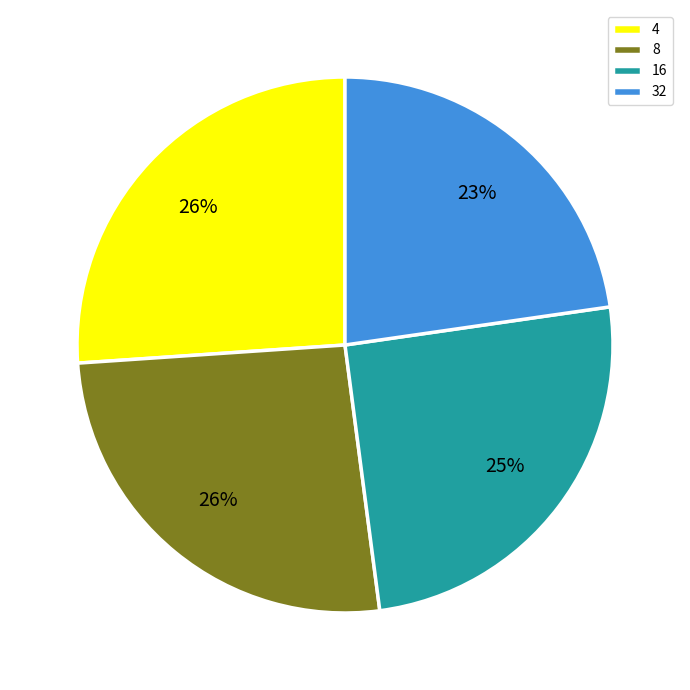

Combined, do 16 and 8 account for over 50%?

Yes